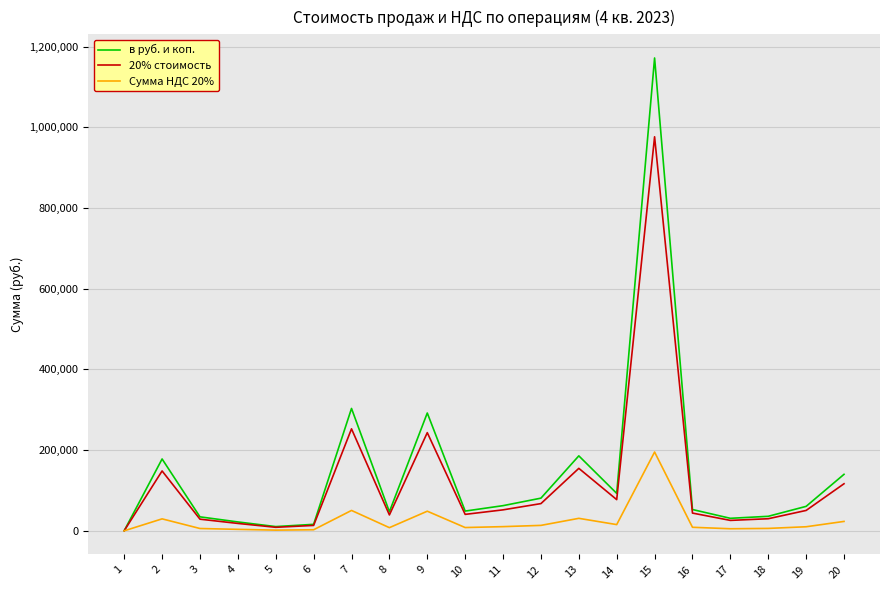

The value of 20% стоимость at 16 is 44000.0. True or false?

True